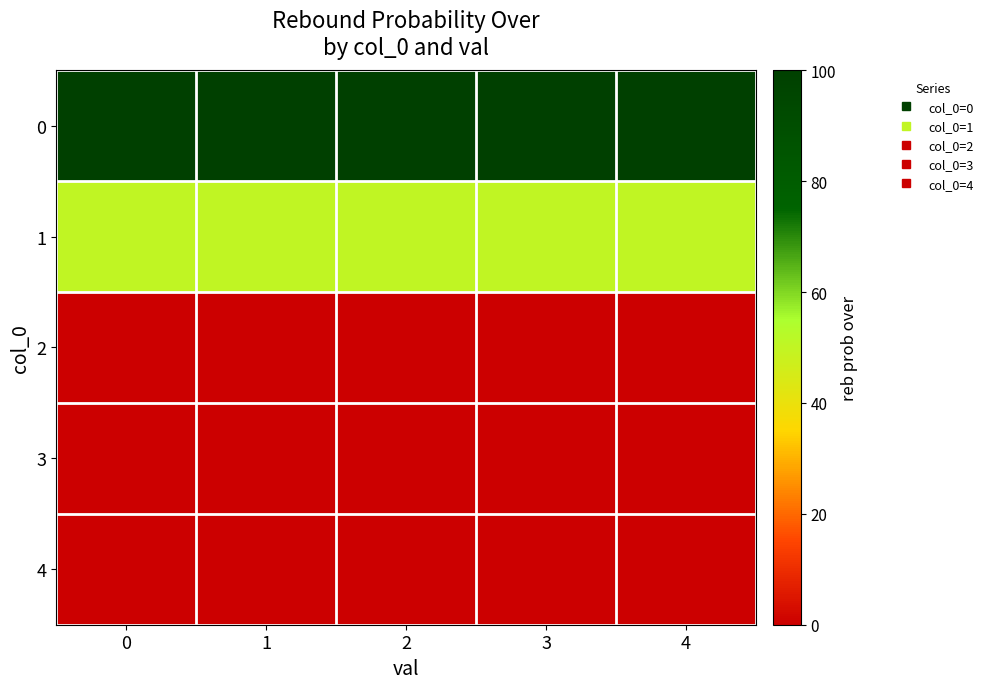

Rank the series by their maximum value, from lowest to highest.

2, 3, 4, 1, 0